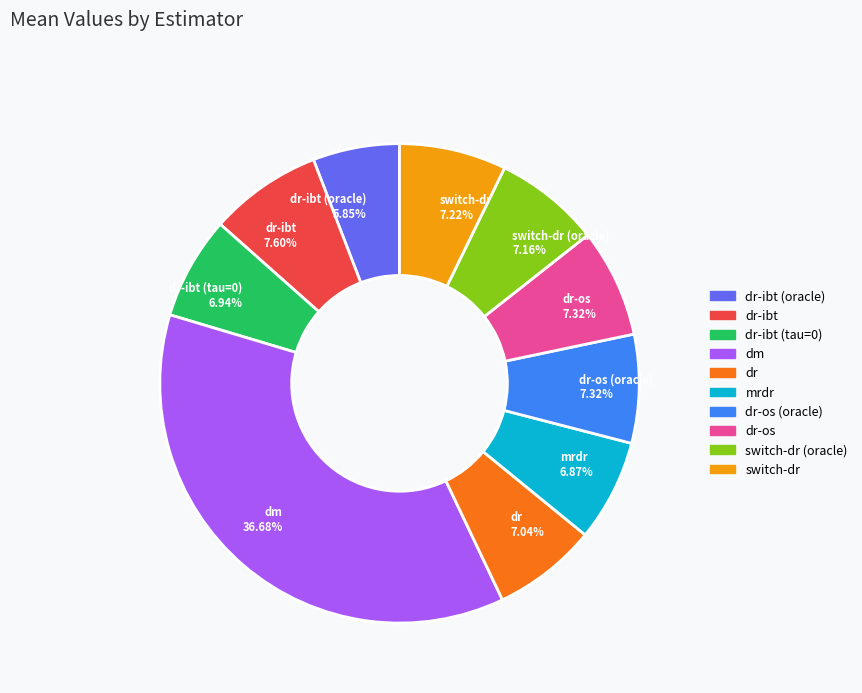

How many slices are in this pie chart?

10